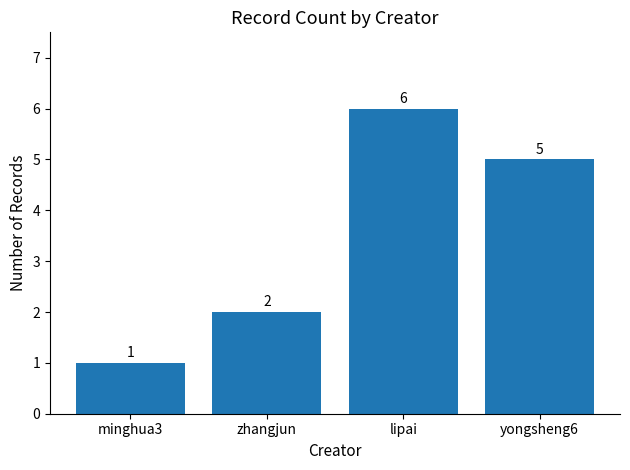

The chart shows a value of 9 at lipai. True or false?

False